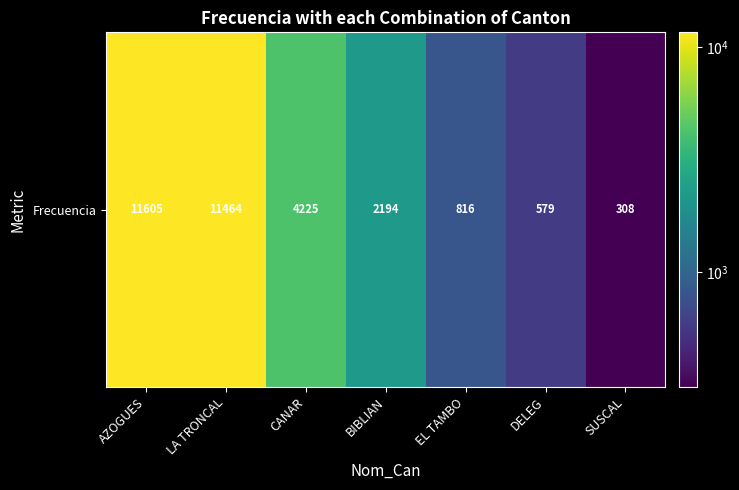

True or false: the data shows 1353 at EL TAMBO.

False